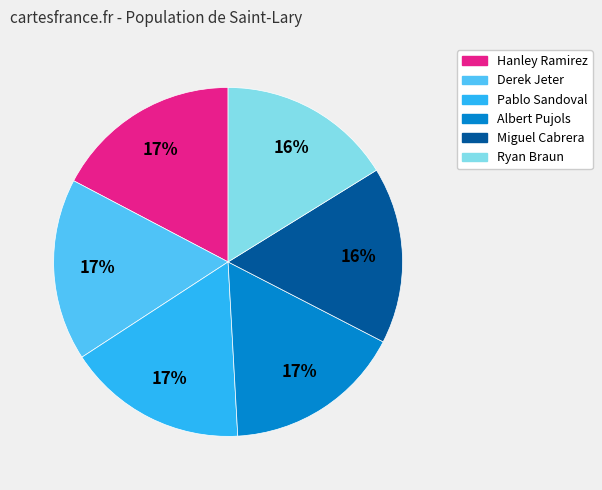

True or false: Derek Jeter accounts for 31% of the total.

False